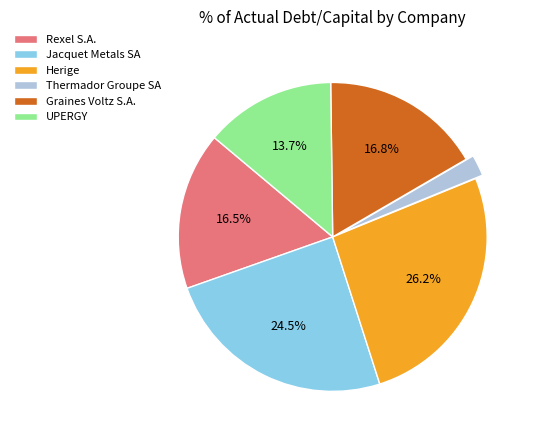

Combined, do Graines Voltz S.A. and Rexel S.A. account for over 50%?

No